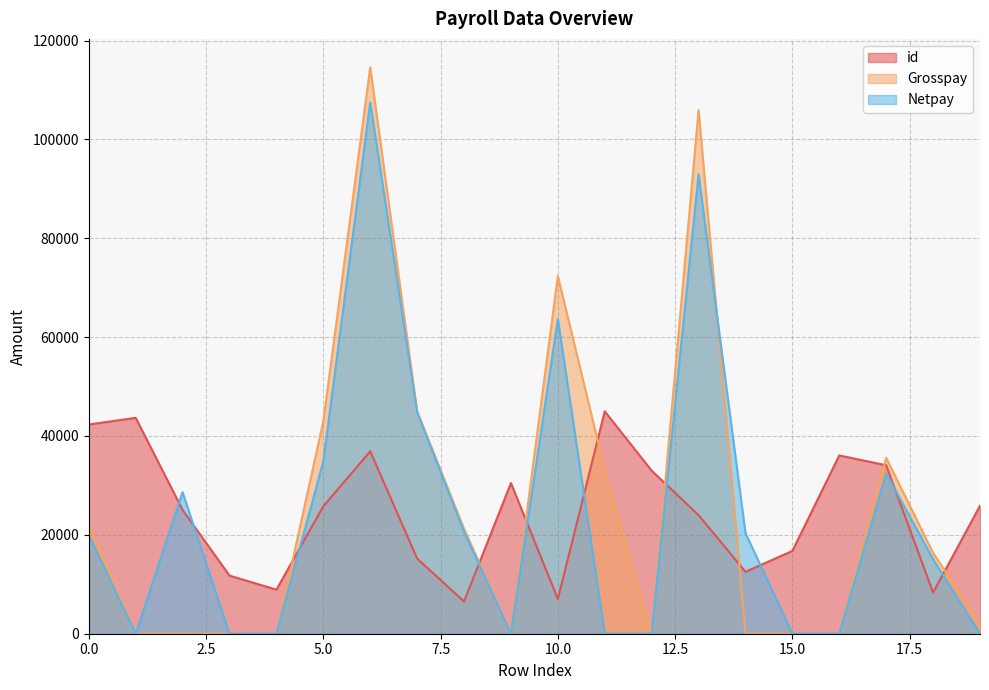

How many lines are shown in the chart?

3